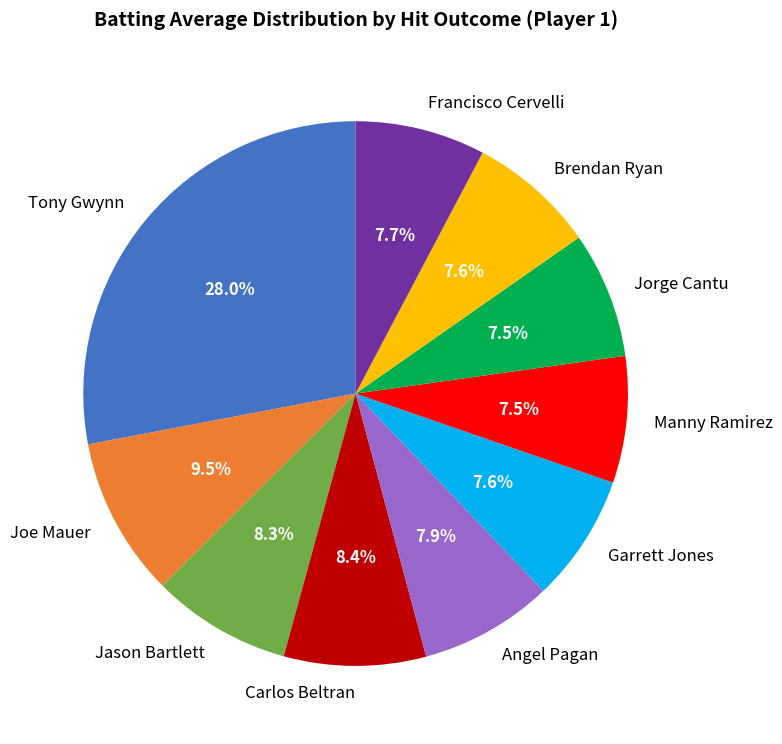

Combined, do Garrett Jones and Francisco Cervelli account for over 50%?

No